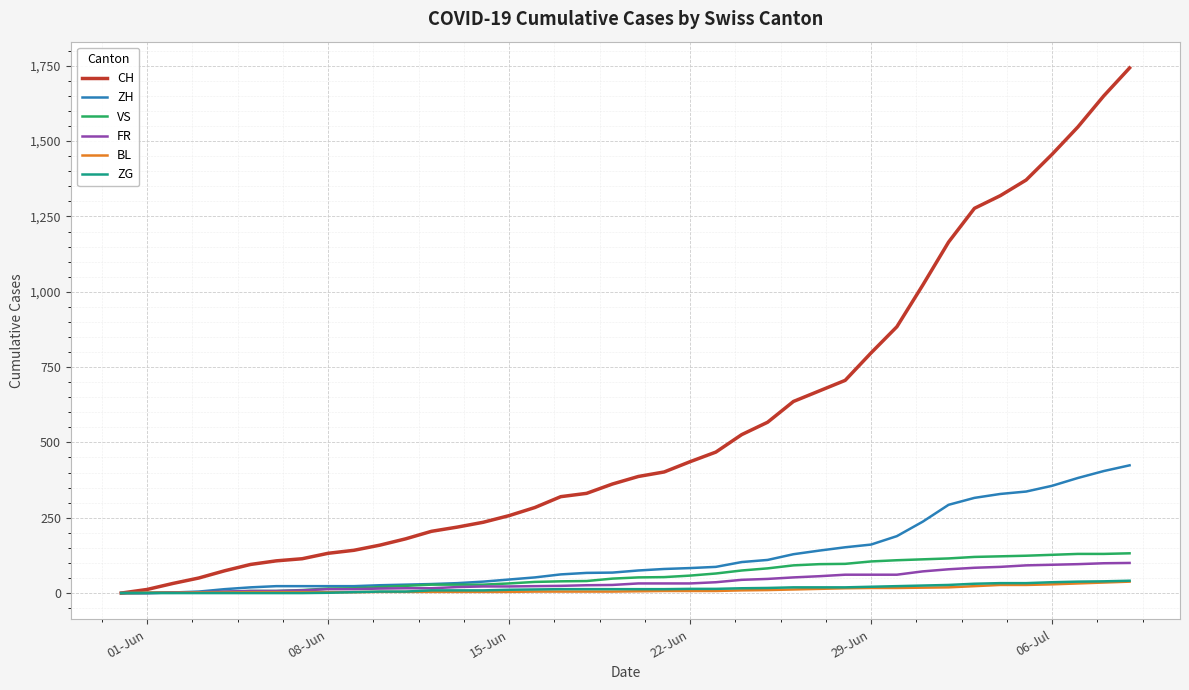

Which series has the largest total across all categories?

CH